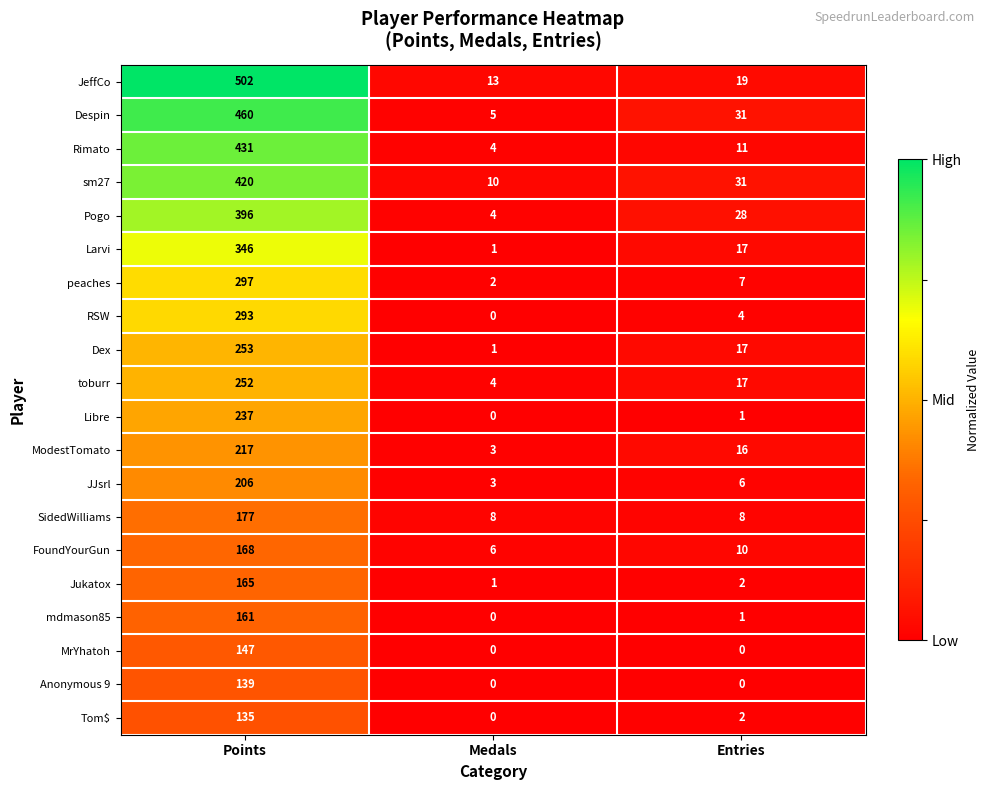

At which label does mdmason85 first exceed 1?

Points